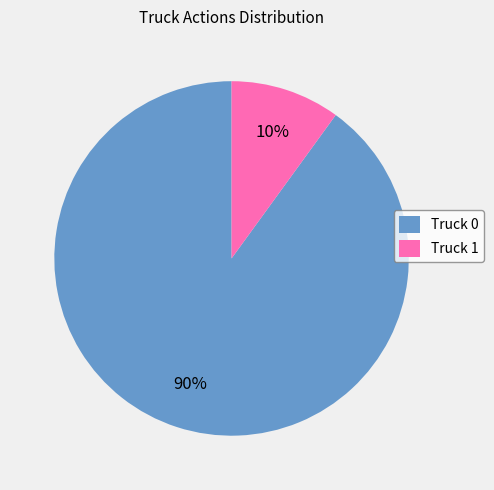

Rank the categories by value from lowest to highest.

Truck 1, Truck 0